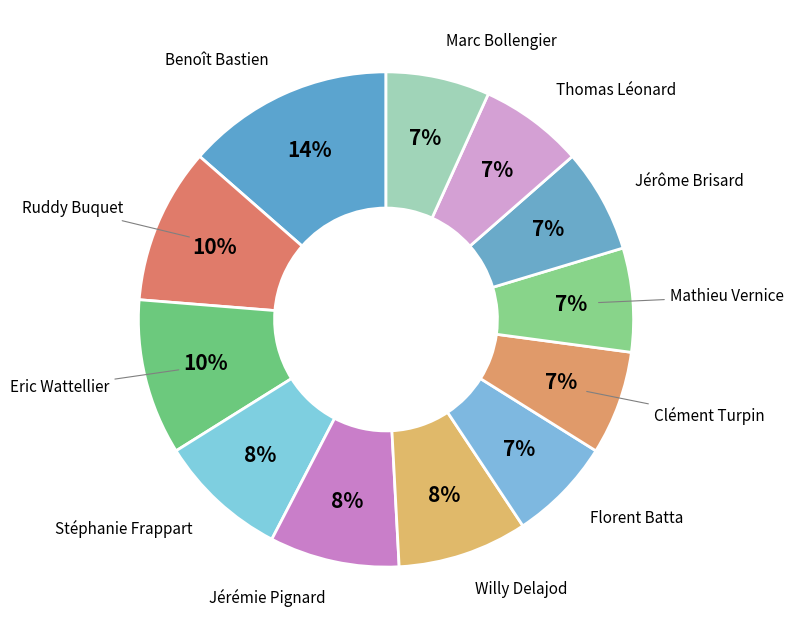

What is the ratio of the value at Benoît Bastien to the value at Clément Turpin?

2.0